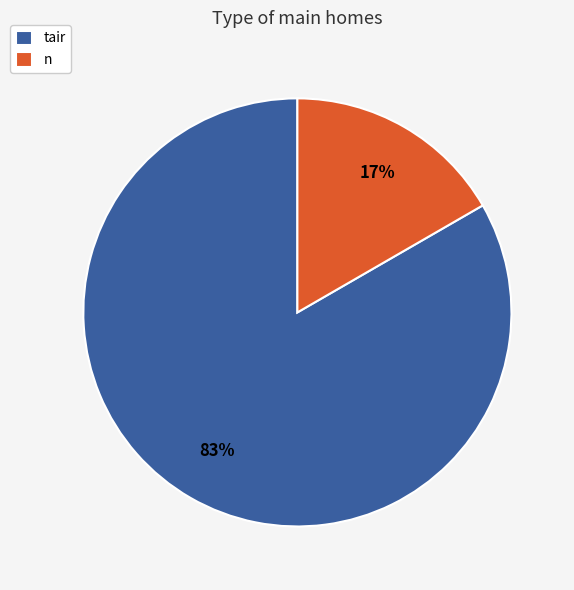

Combined, do n and tair account for over 50%?

Yes